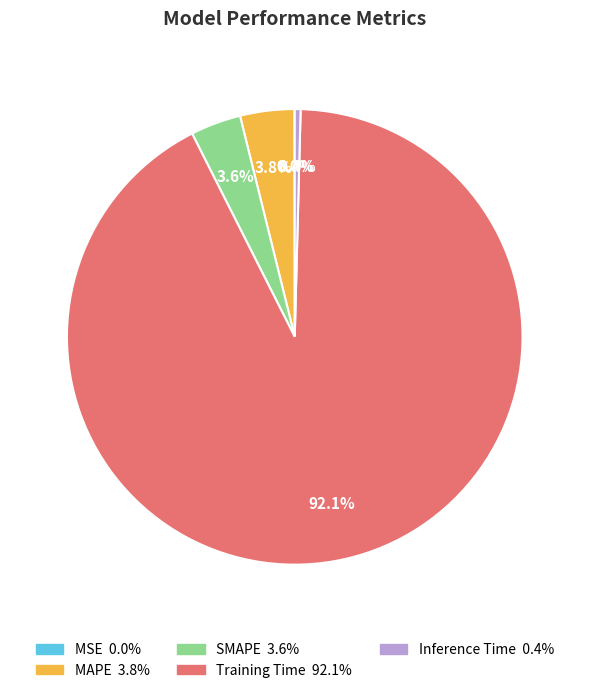

Which category has the biggest portion of the pie?

Training Time